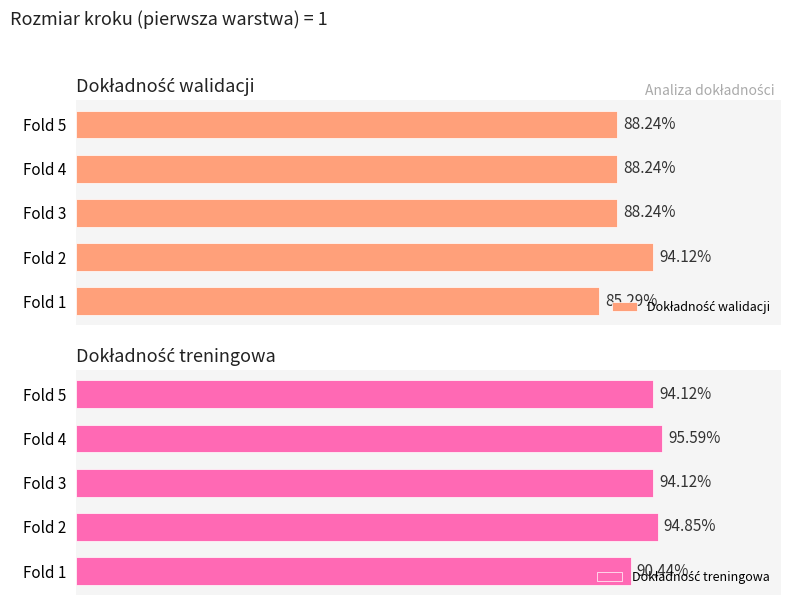

Is the value of Dokładność walidacji at Fold 5 greater than the value of Dokładność treningowa at Fold 1?

No